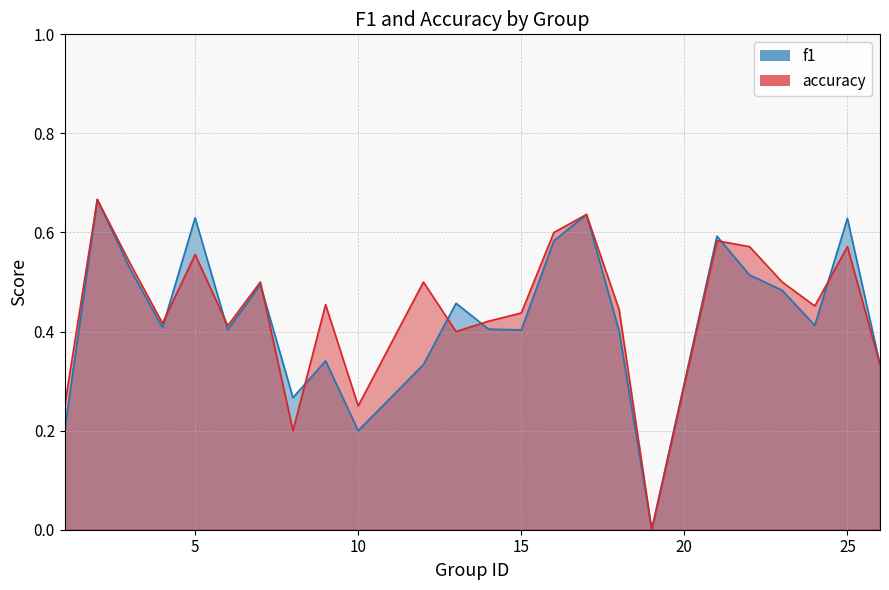

Does the chart display data point markers on the line(s)?

No